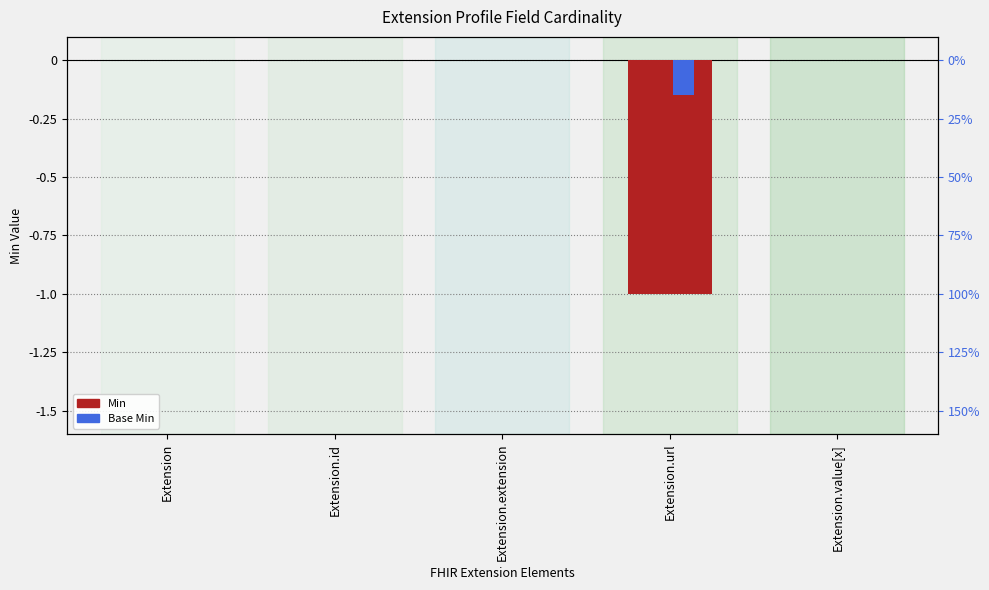

The Base Min series shows -0.1 at Extension.url. True or false?

True